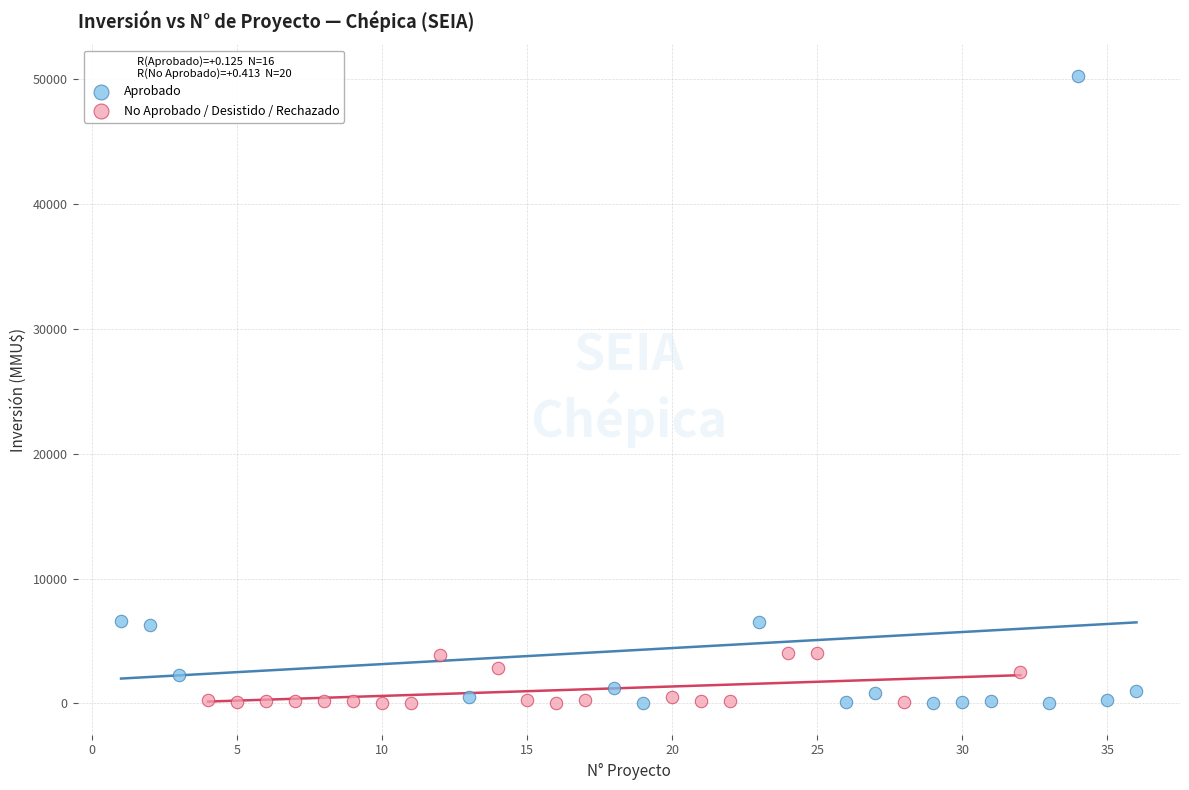

Which series has the widest spread of Y values?

Aprobado